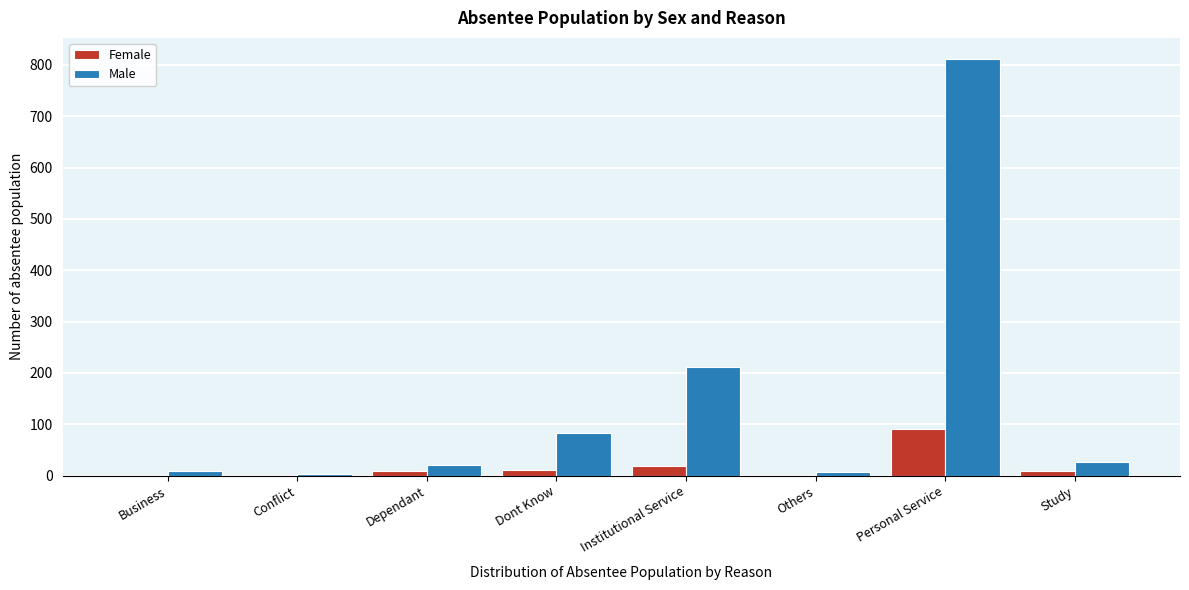

Is the value of Female at Business greater than the value of Male at Personal Service?

No